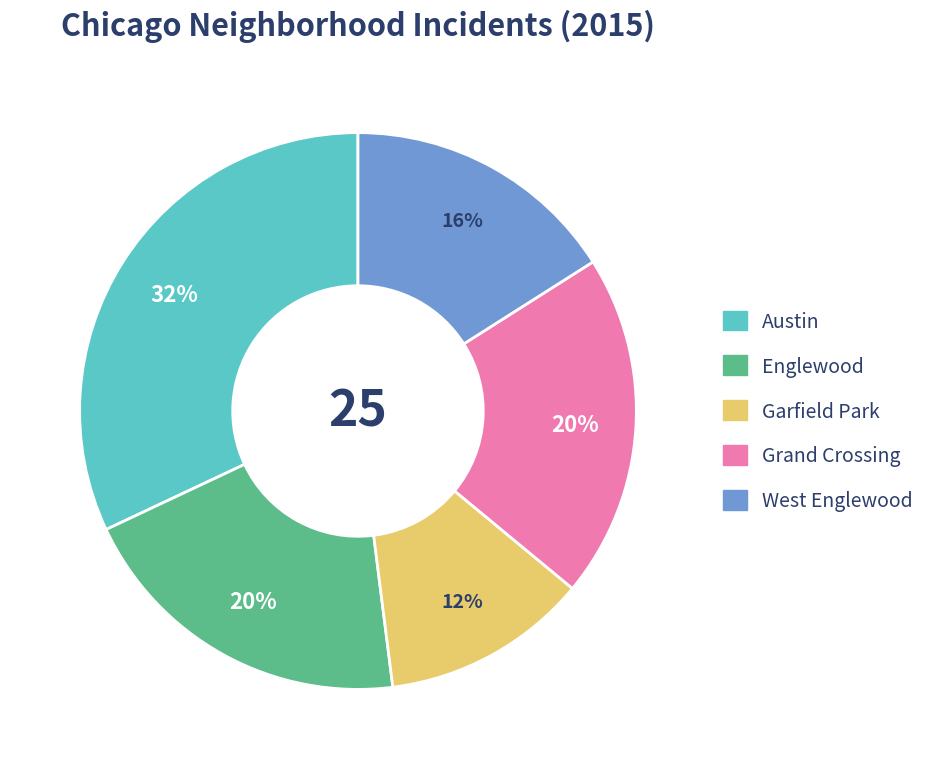

Is it true that Englewood is 28% of the pie?

False